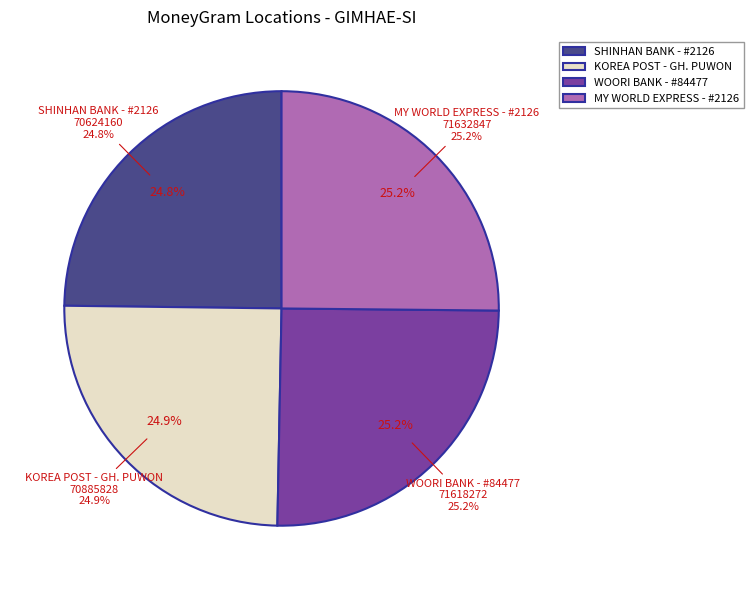

Does any single category account for the majority?

No